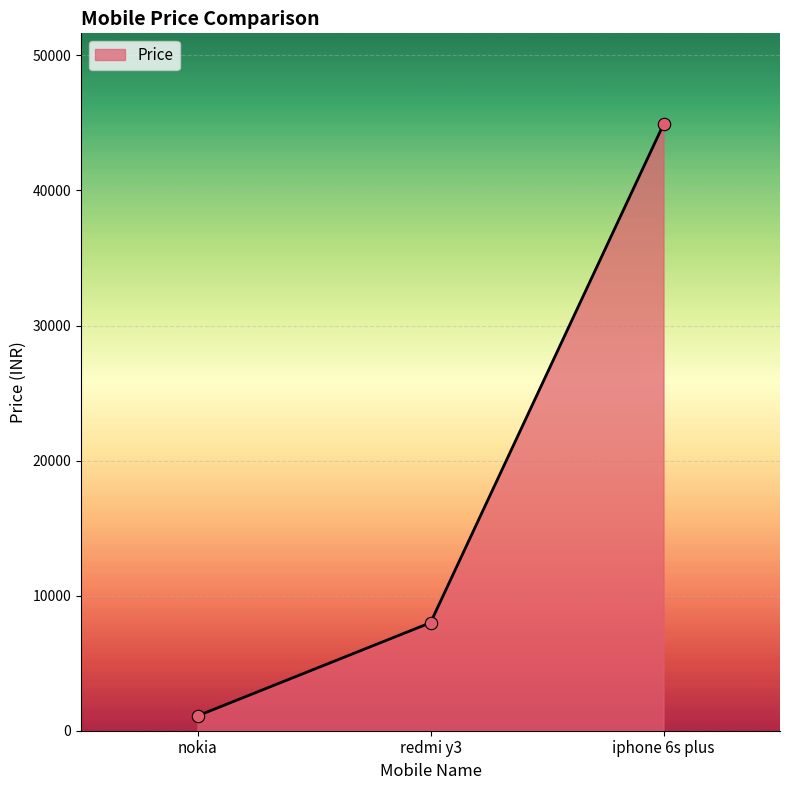

Approximately how many times larger is the value at redmi y3 compared to iphone 6s plus?

0.2